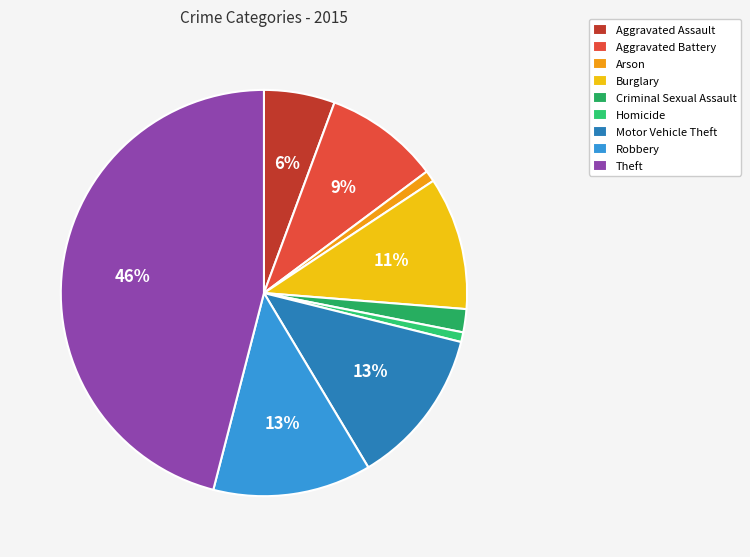

How many segments does this pie chart have?

9